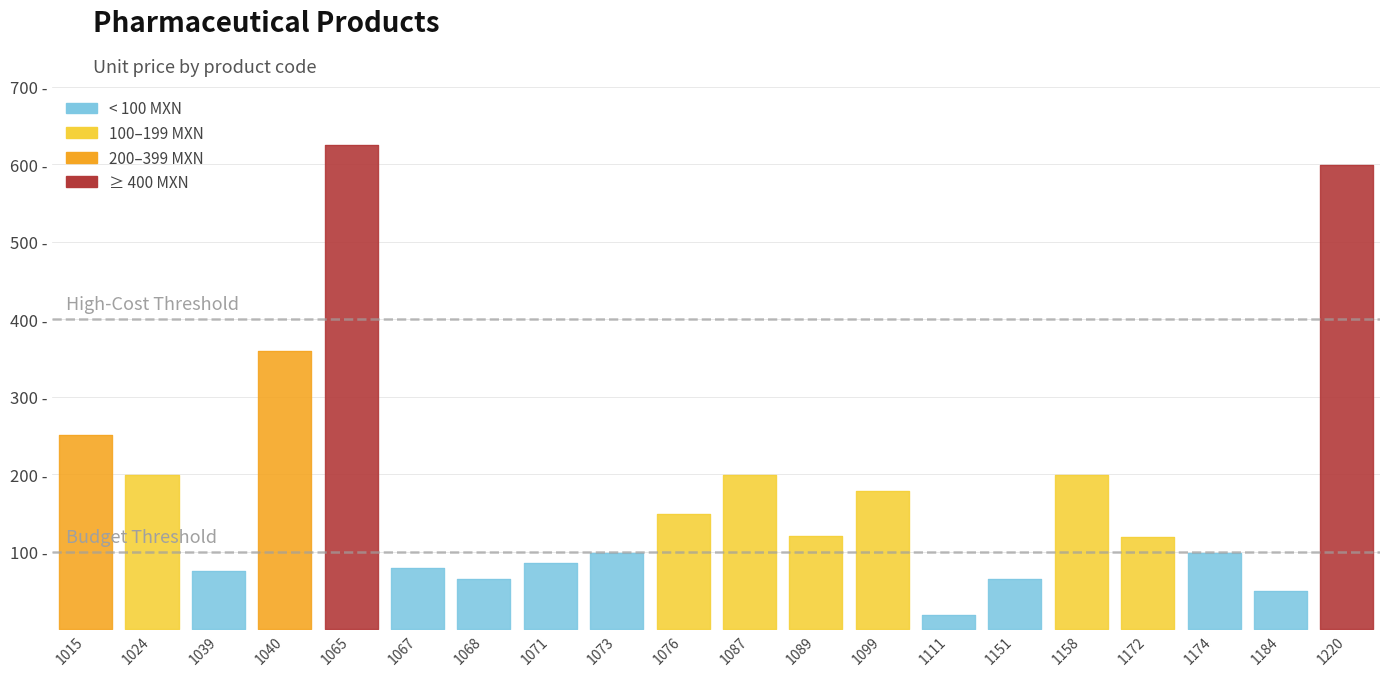

What is the average value?

181.6